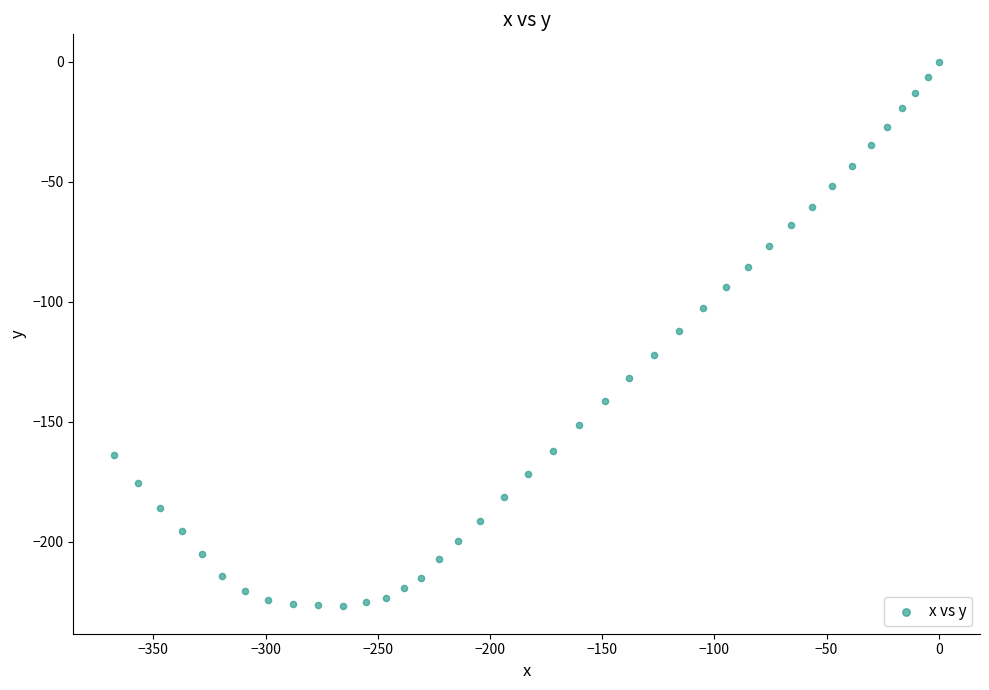

What is the range of Y values (max minus min)?

227.0